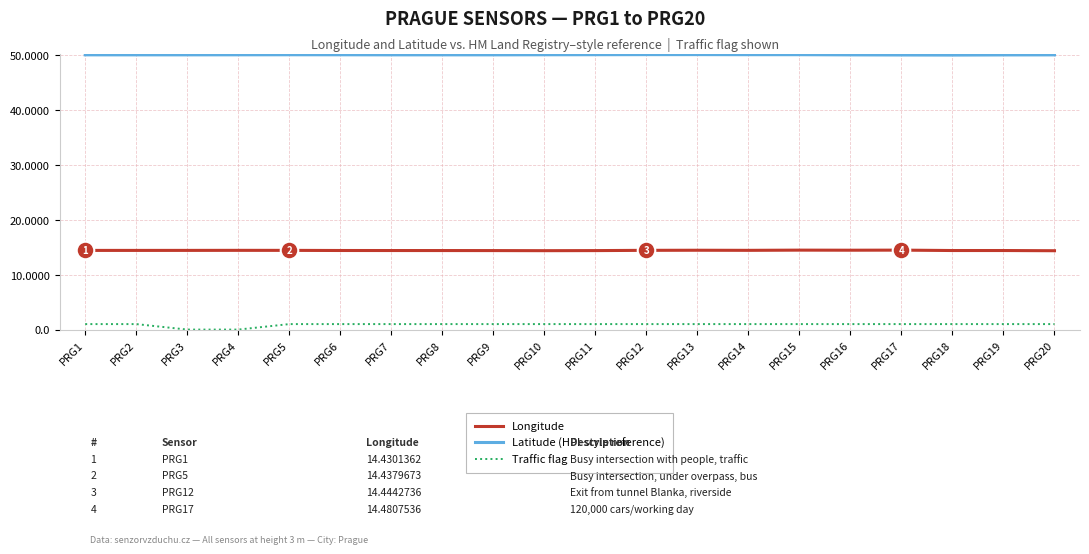

What is the total value across all series at PRG8?

65.5